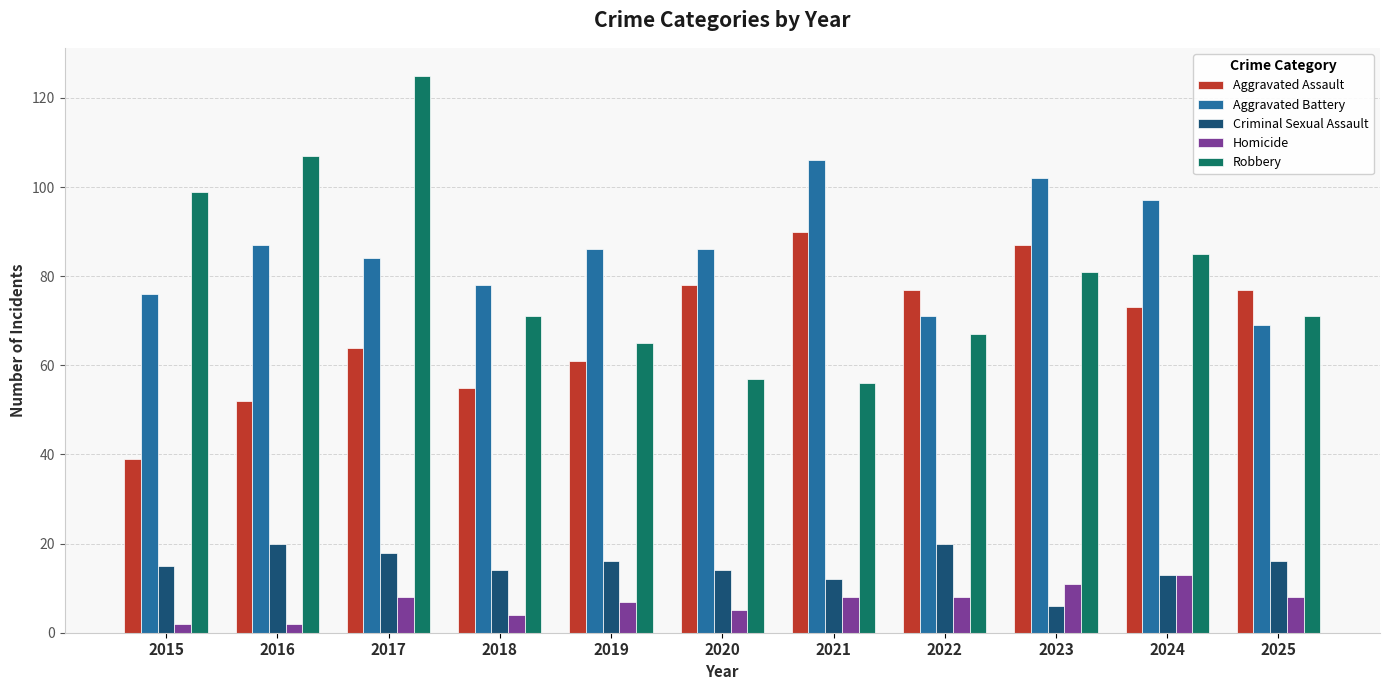

What is the approximate value of Homicide at 2017, to the nearest 5?

10